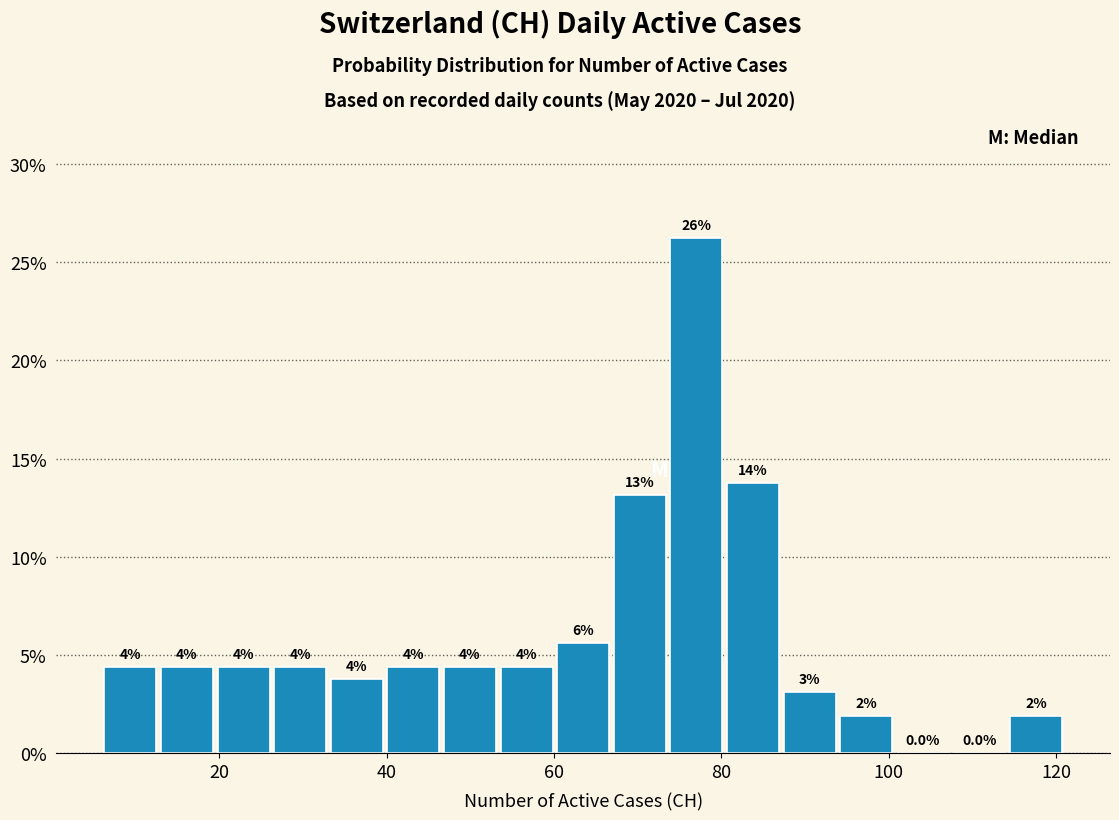

Read against the x-axis, roughly where is the centre of the tallest bar?

78